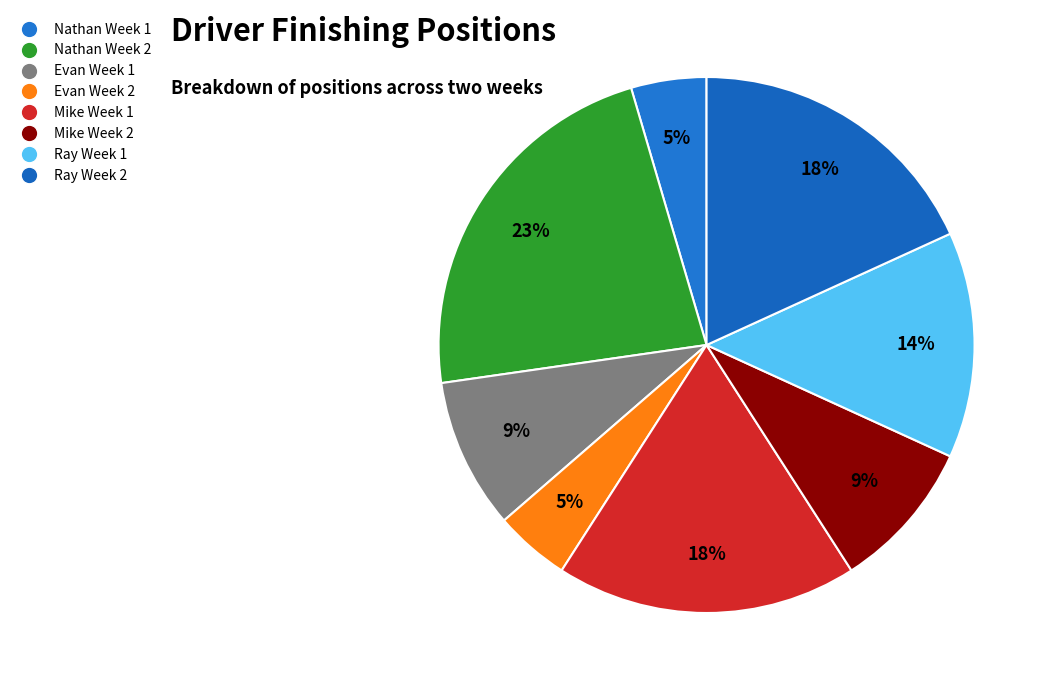

What is the change in value from Mike Week 1 to Ray Week 1?

-1